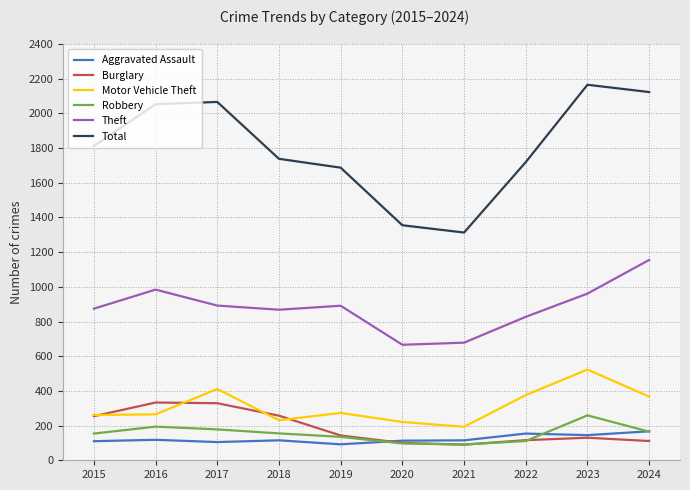

How many lines are shown in the chart?

6